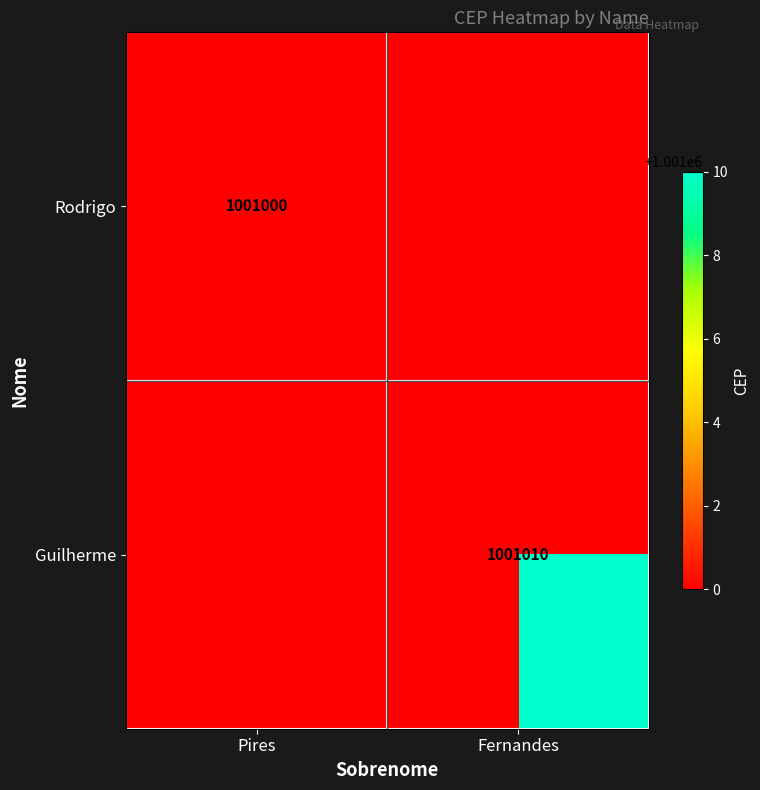

Is it true that Rodrigo equals 1001000 at Pires?

True